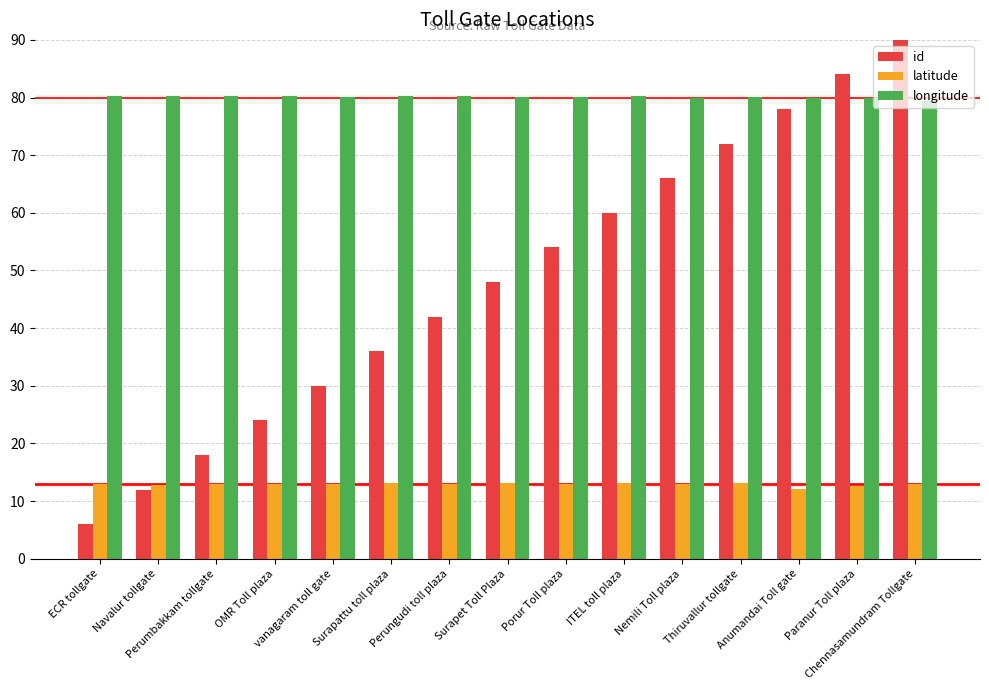

Which series has the largest range (max minus min)?

id